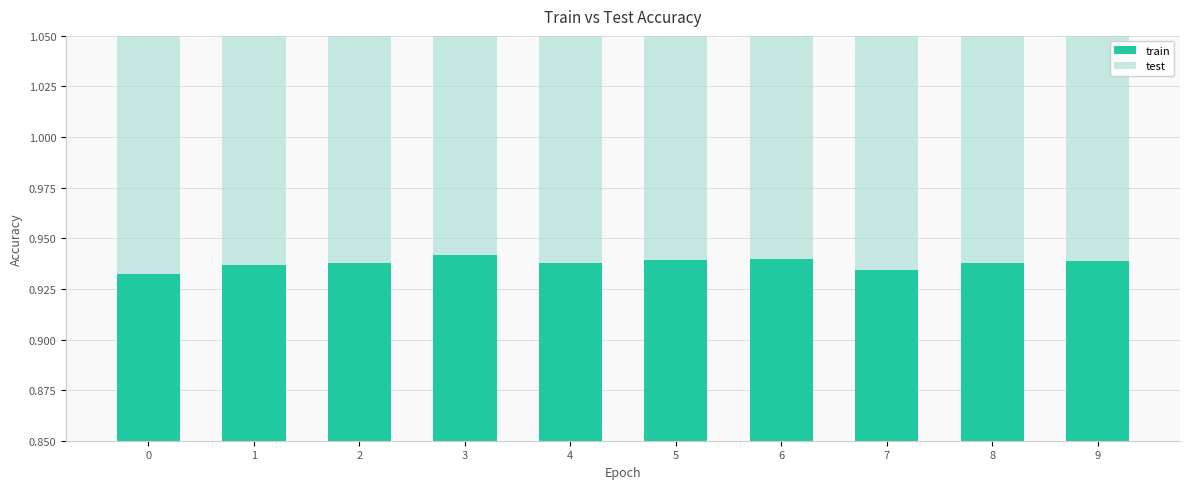

Is the value of train at 7 greater than the value of test at 5?

Yes